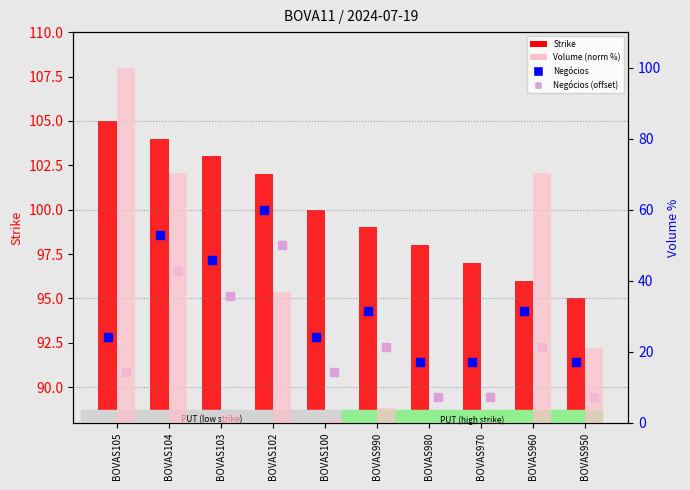

Which series has the widest spread of Y values?

Volume (norm %)